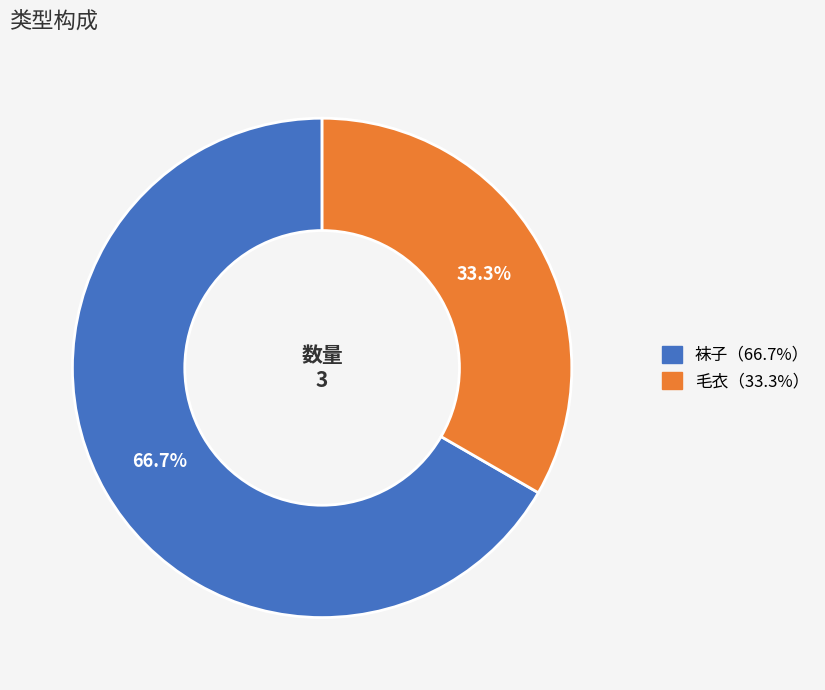

Is there any slice that represents more than half of the pie?

Yes